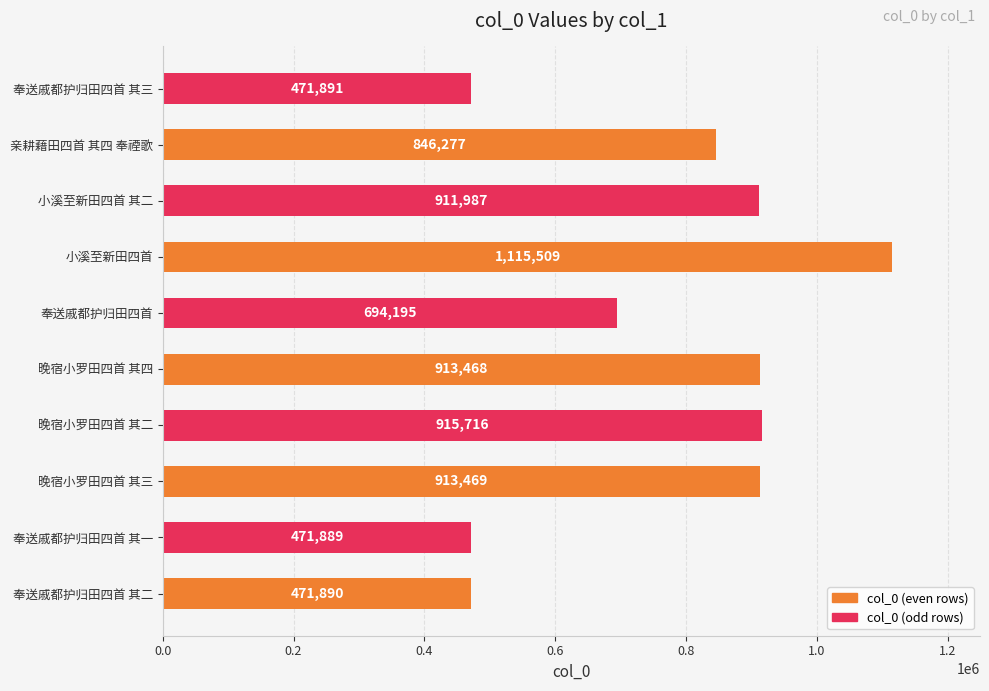

What is the sum of all values?

7726291